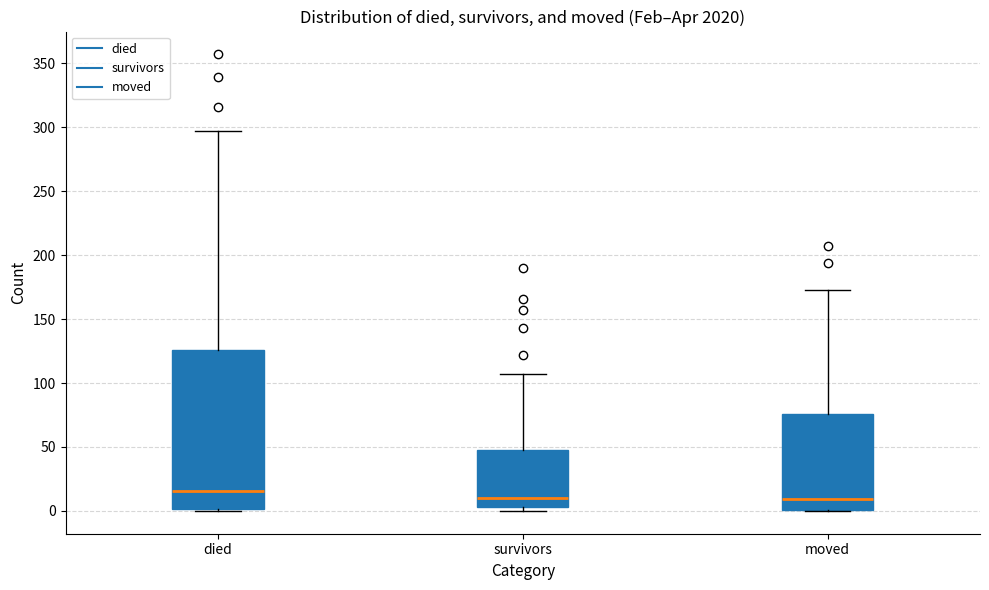

Which box's median line is the highest?

died